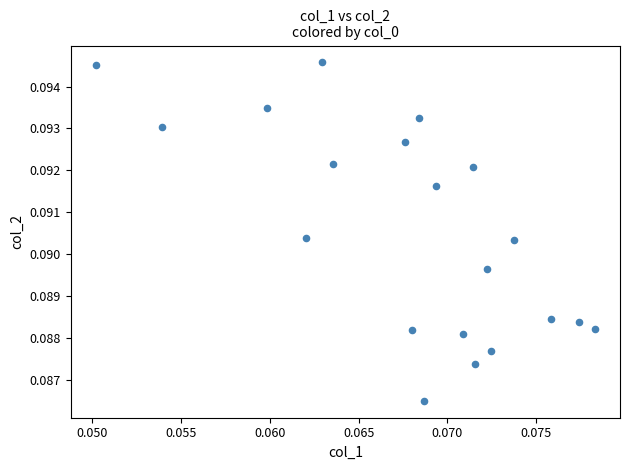

Count the number of points in this scatter plot.

20